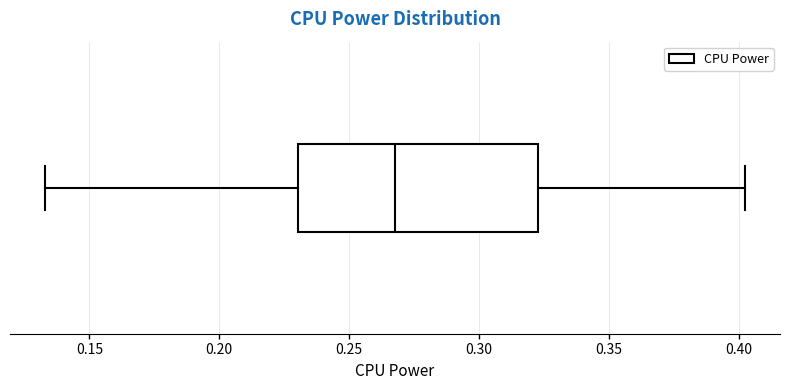

Where is the right edge of the box on the x-axis? The values are not printed on the chart, so give them approximately, as read against the axis.

0.325